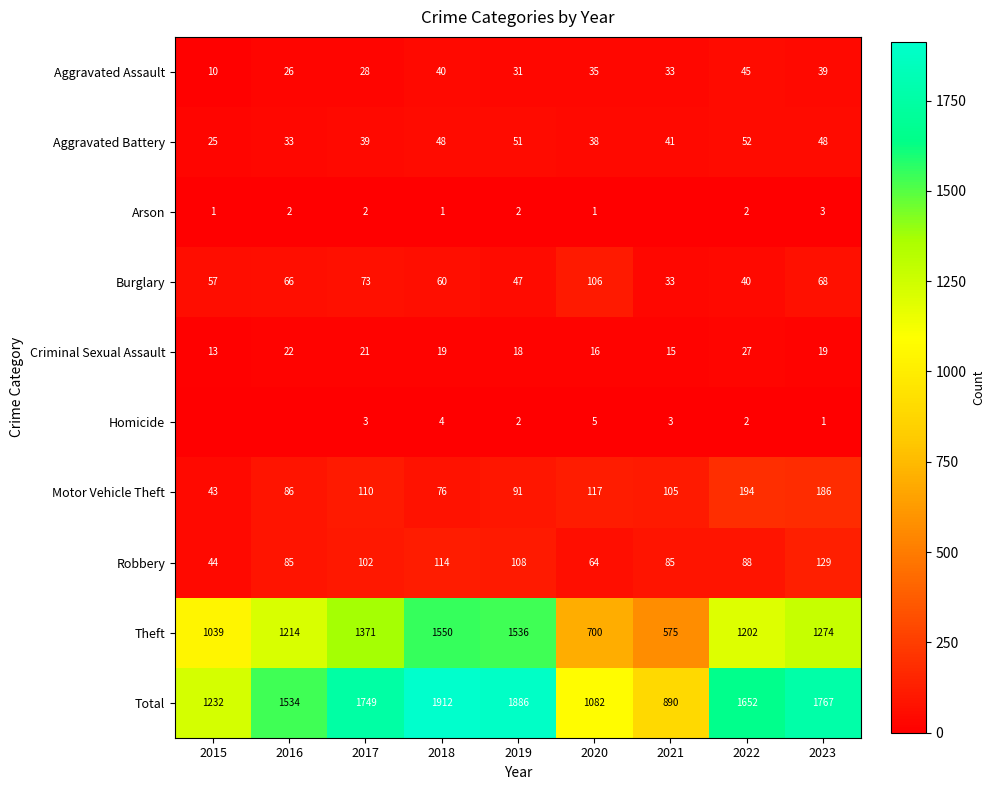

The Burglary series shows 73 at 2017. True or false?

True